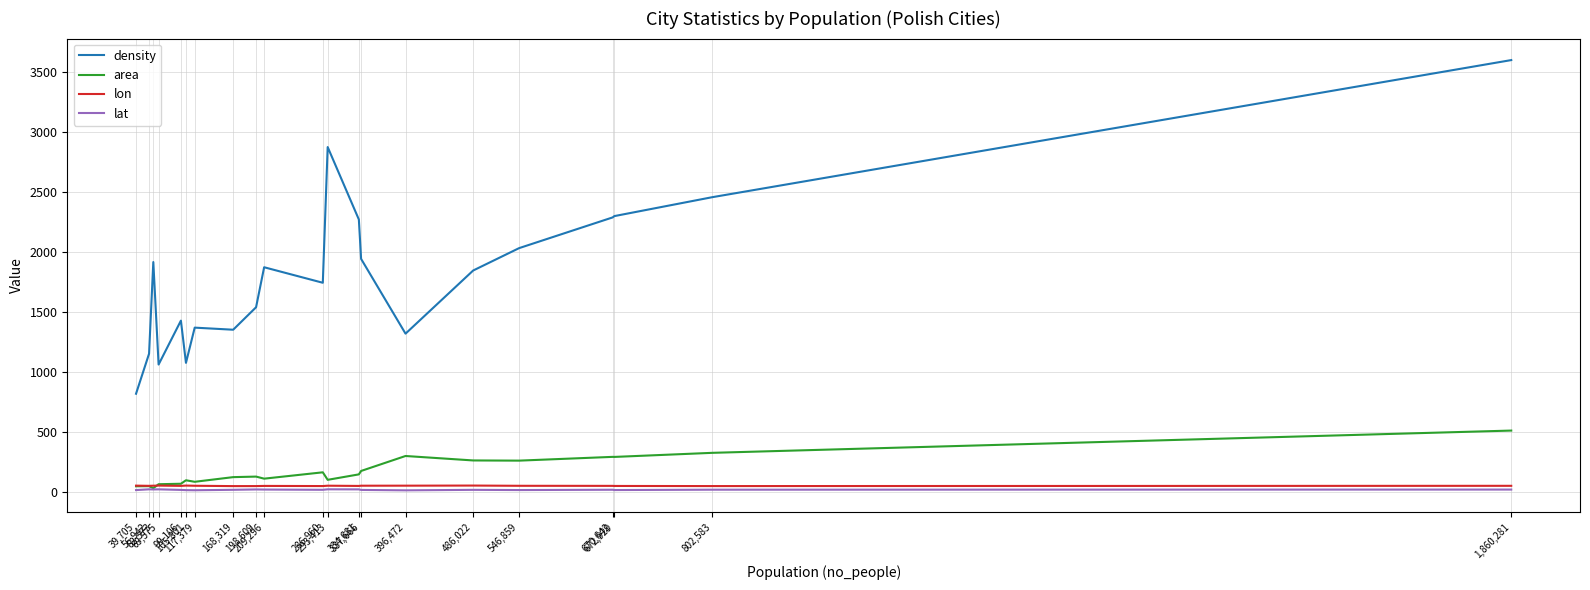

Which series has the widest spread of values?

density